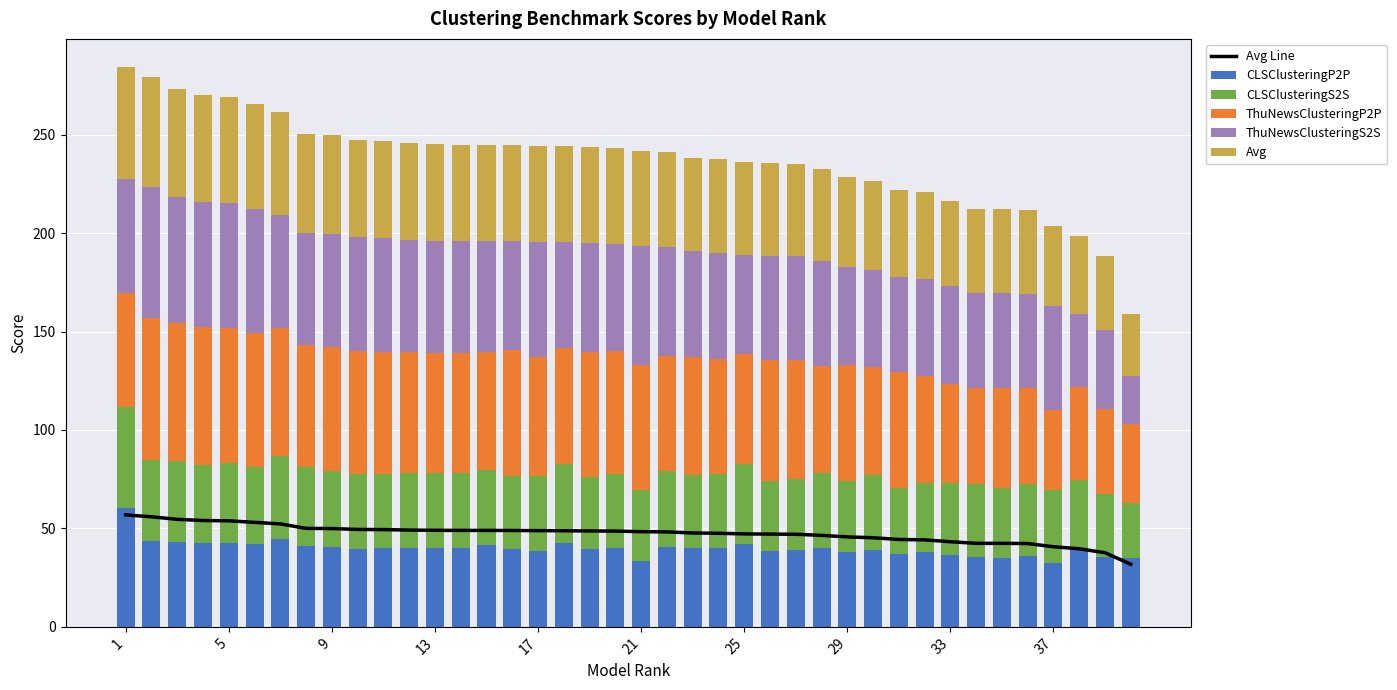

Reading right to left, transcribe all the data shown in this chart.

Avg Line: 31.8	37.7	39.7	40.7	42.3	42.4	42.4	43.2	44.2	44.4	45.3	45.7	46.5	47.0	47.1	47.2	47.5	47.7	48.2	48.4	48.6	48.7	48.8	48.9	49.0	49.0	49.0	49.0	49.2	49.4	49.5	49.9	50.0	52.3	53.1	53.9	54.0	54.6	55.9	56.9
CLSClusteringP2P: 35.0	35.3	39.2	32.4	36.0	35.2	35.4	36.7	38.1	37.0	39.1	38.3	40.0	39.0	38.4	42.2	39.9	39.8	40.7	33.5	40.3	39.7	42.8	38.6	39.5	41.4	40.0	40.0	40.0	40.3	39.5	40.6	41.2	44.4	42.1	42.6	42.5	43.2	43.6	60.4
CLSClusteringS2S: 27.8	32.4	35.4	37.0	36.4	35.1	37.1	36.4	35.1	33.5	37.8	35.9	38.4	36.0	35.6	40.3	37.6	37.3	38.6	36.2	37.5	36.6	39.8	38.0	37.3	38.3	38.2	38.2	38.2	37.2	38.0	38.6	40.0	42.6	38.9	40.4	39.7	41.2	41.1	51.1
ThuNewsClusteringP2P: 40.2	42.9	47.3	41.0	49.2	51.0	48.9	50.2	54.2	58.8	55.2	58.7	54.1	60.6	61.4	55.8	58.5	59.8	58.0	63.3	62.2	63.2	58.9	60.4	63.8	59.6	60.7	60.8	61.4	62.2	62.6	62.7	62.0	64.7	68.4	68.8	70.1	70.1	72.1	58.2
ThuNewsClusteringS2S: 24.2	40.0	36.8	52.4	47.8	48.3	48.3	49.5	49.2	48.3	48.9	49.9	53.4	52.6	53.0	50.5	54.1	53.8	55.6	60.3	54.7	55.4	53.7	58.5	55.1	56.6	57.1	57.1	57.1	58.0	57.8	57.7	56.8	57.5	62.9	63.6	63.7	63.9	66.9	57.8
Avg: 31.8	37.7	39.7	40.7	42.3	42.4	42.4	43.2	44.2	44.4	45.3	45.7	46.5	47.0	47.1	47.2	47.5	47.7	48.2	48.4	48.6	48.7	48.8	48.9	48.9	49.0	49.0	49.0	49.2	49.4	49.5	49.9	50.0	52.3	53.1	53.9	54.0	54.6	55.9	56.9